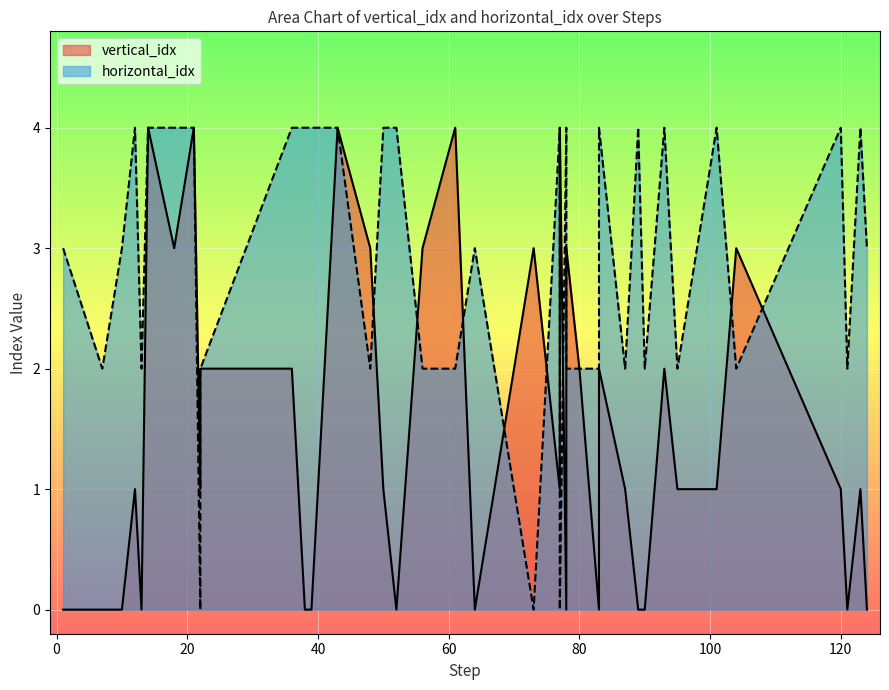

How many times do horizontal_idx and vertical_idx cross each other?

10